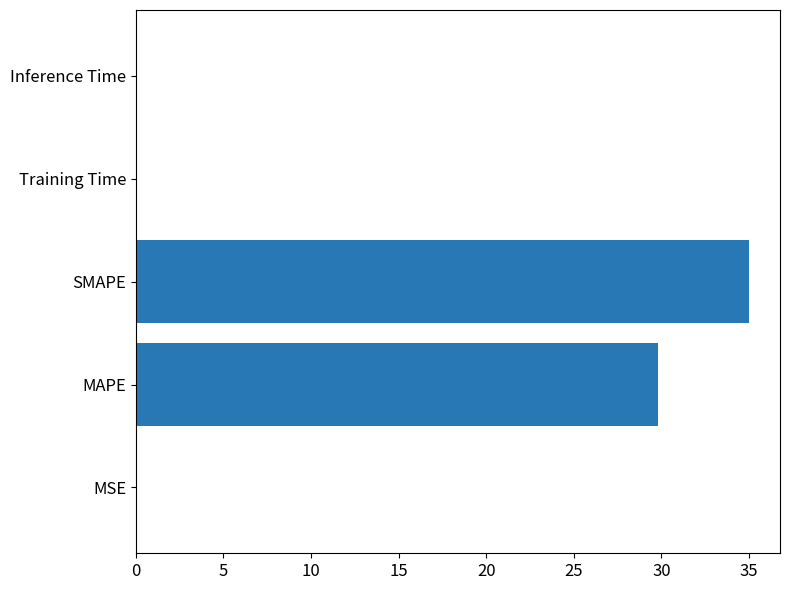

The chart shows a value of 0.0 at Inference Time. True or false?

True